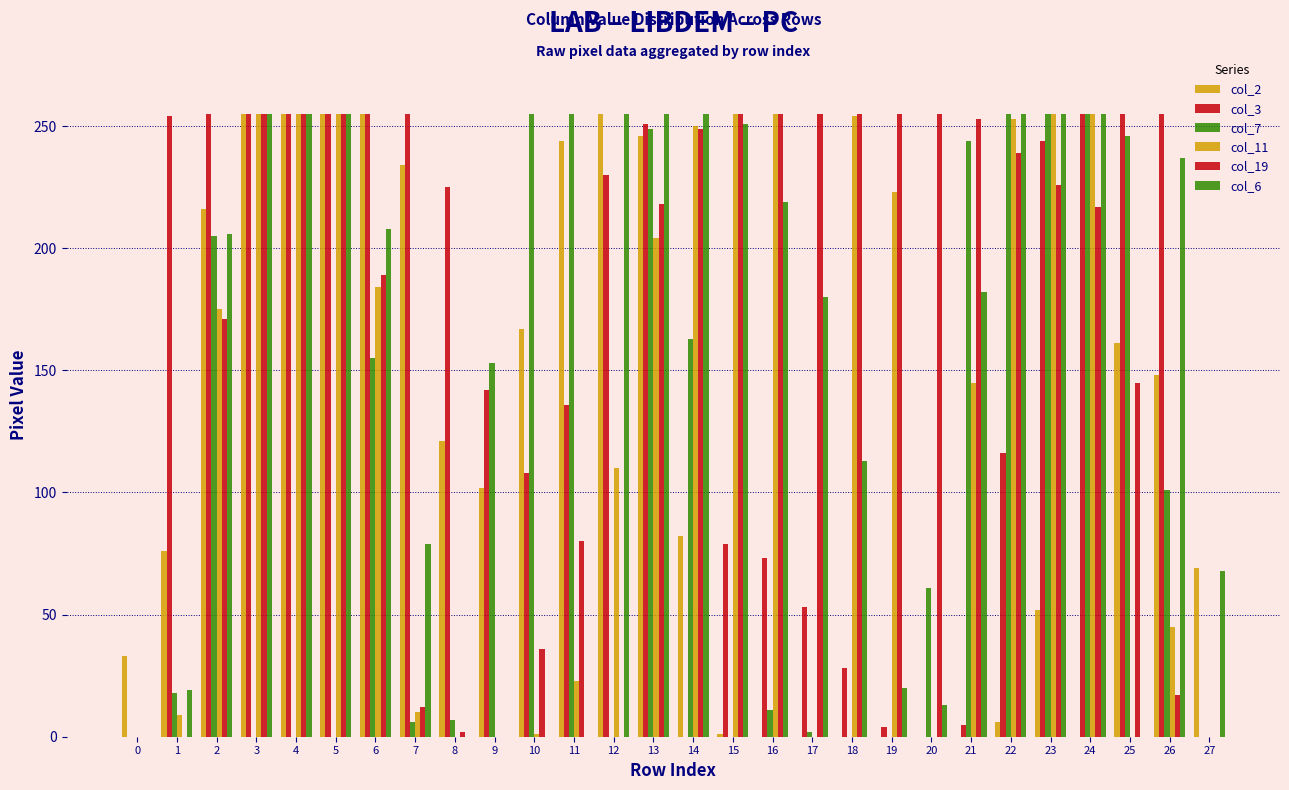

Are the bars grouped side by side (vs. stacked)?

Yes